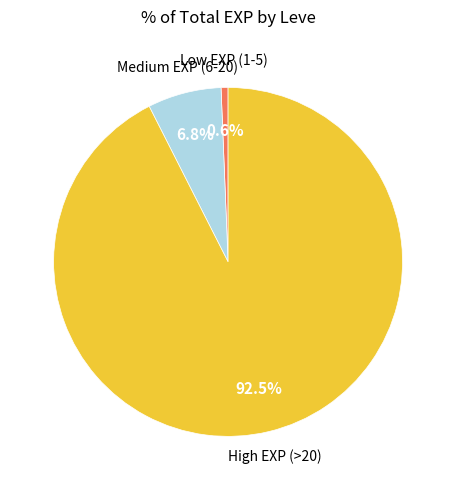

Is there any slice that represents more than half of the pie?

Yes